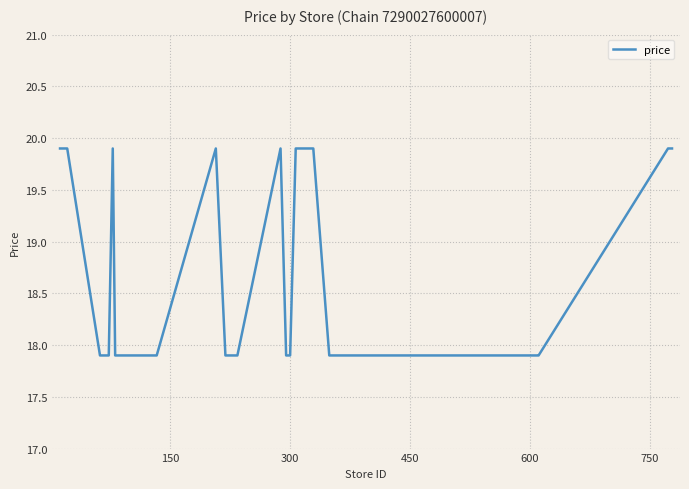

What is the difference between the maximum and minimum values?

2.0